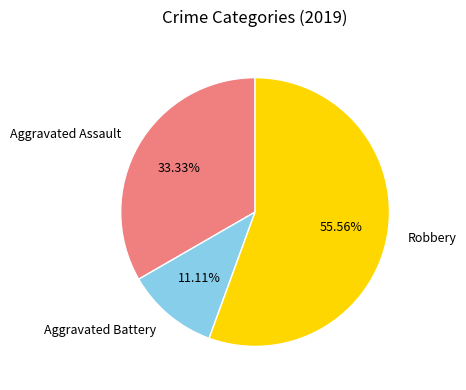

Do Aggravated Battery and Robbery together represent more than half of the pie?

Yes